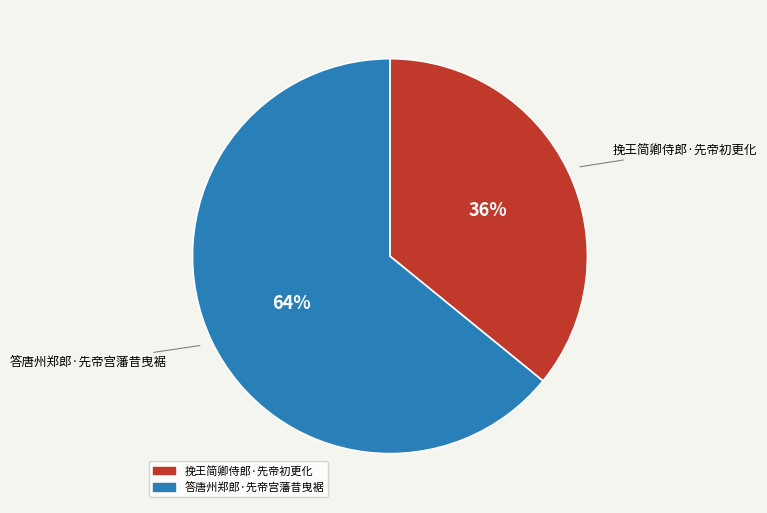

Do 答唐州郑郎·先帝宫藩昔曳裾 and 挽王简卿侍郎·先帝初更化 together represent more than half of the pie?

Yes